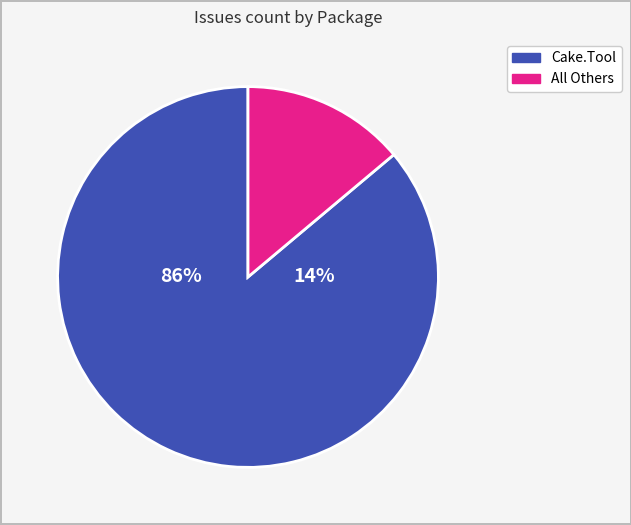

Which category has the biggest portion of the pie?

Cake.Tool